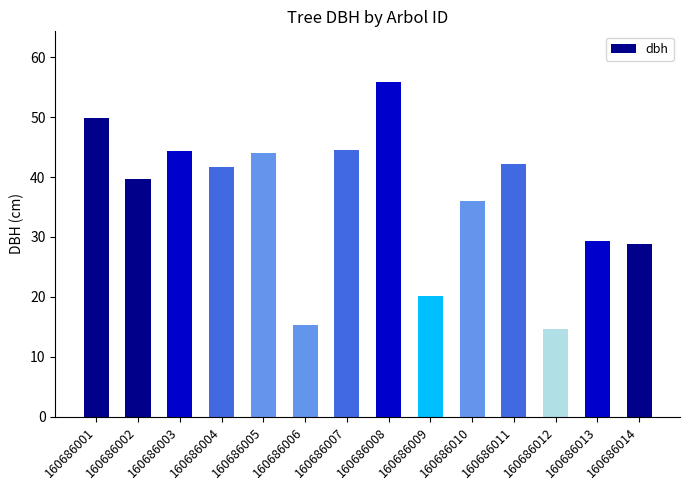

What is the ratio of the value at 160686012 to the value at 160686009?

0.7